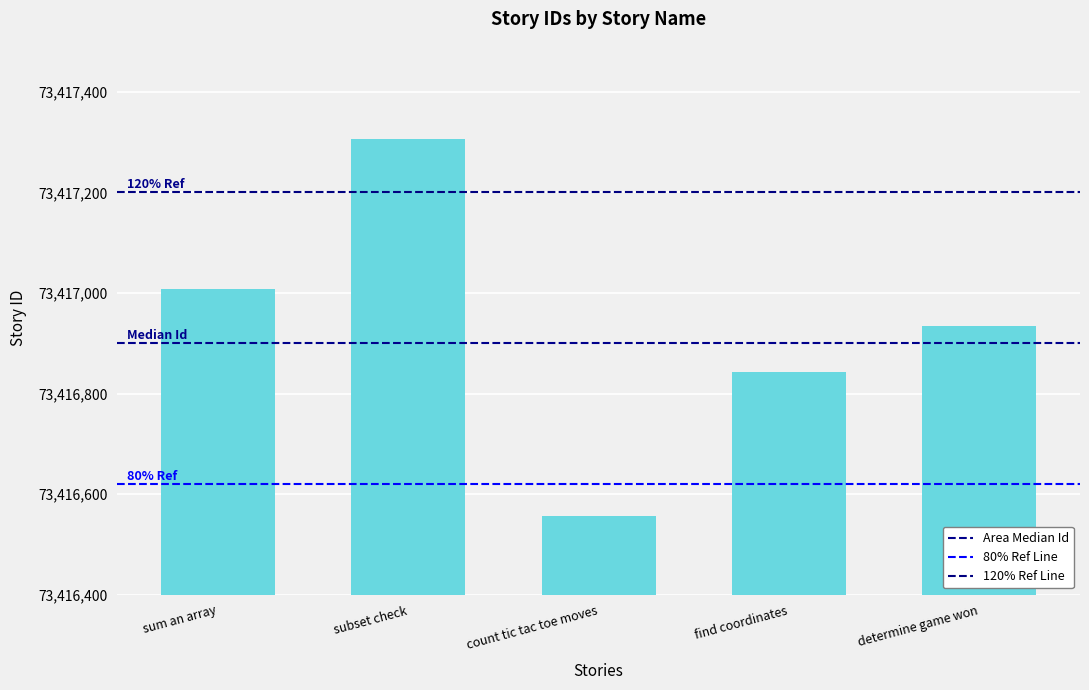

Reading right to left, extract all data points from this chart.

determine game won=73416934	find coordinates=73416842	count tic tac toe moves=73416556	subset check=73417306	sum an array=73417008